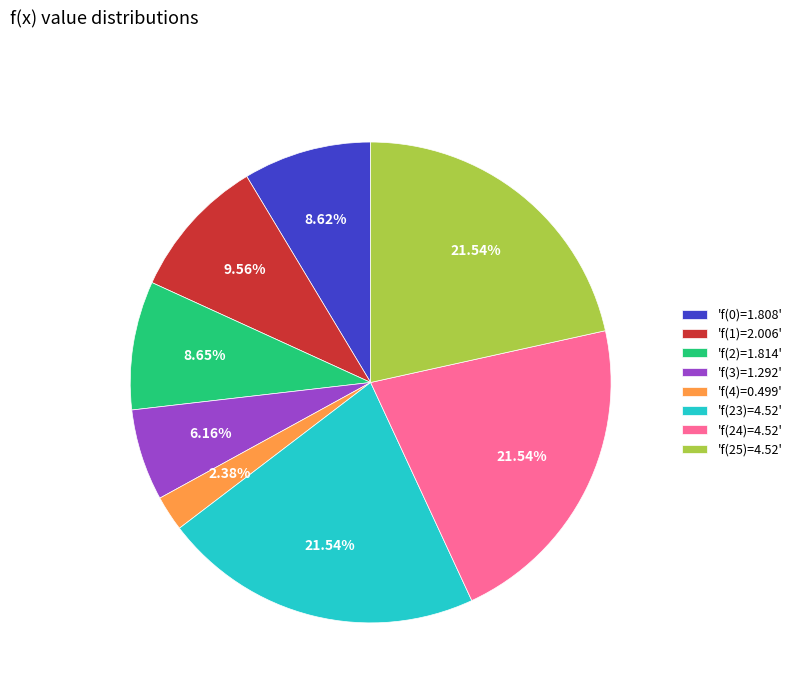

Is there a majority slice in this chart?

No